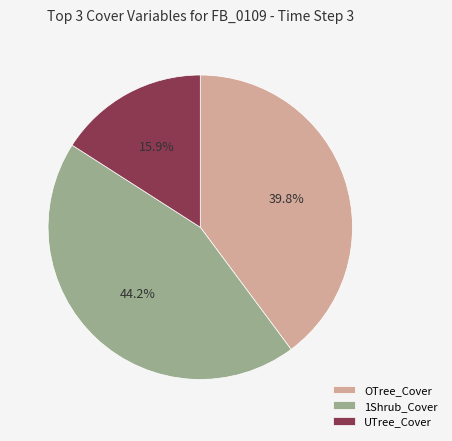

How many slices are in this pie chart?

3